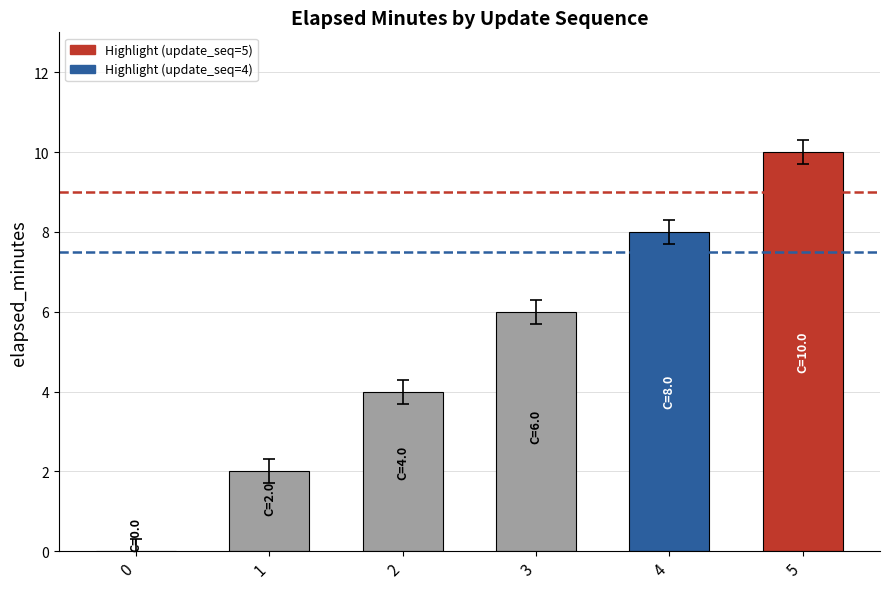

What is the change in value from 0 to 4?

+8